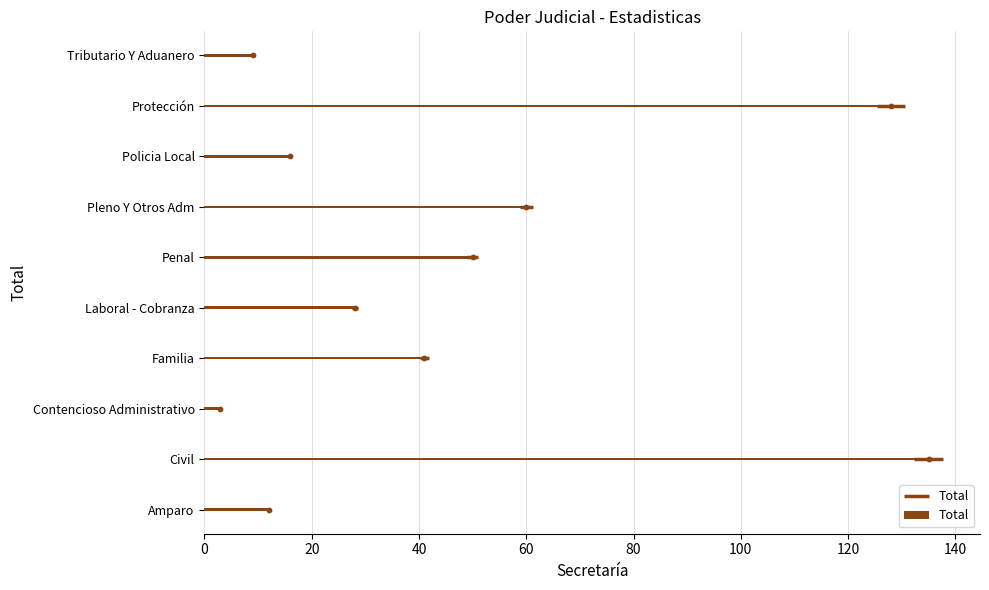

The value of Total at Contencioso Administrativo is 3. True or false?

True